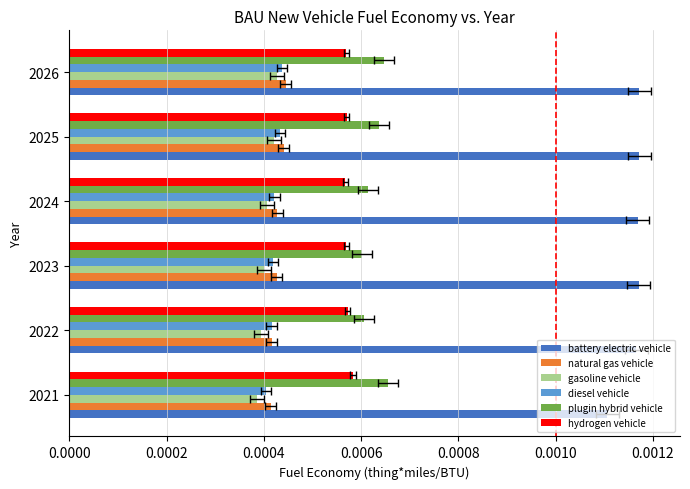

Between 2021 and 2025, which is larger?

2025